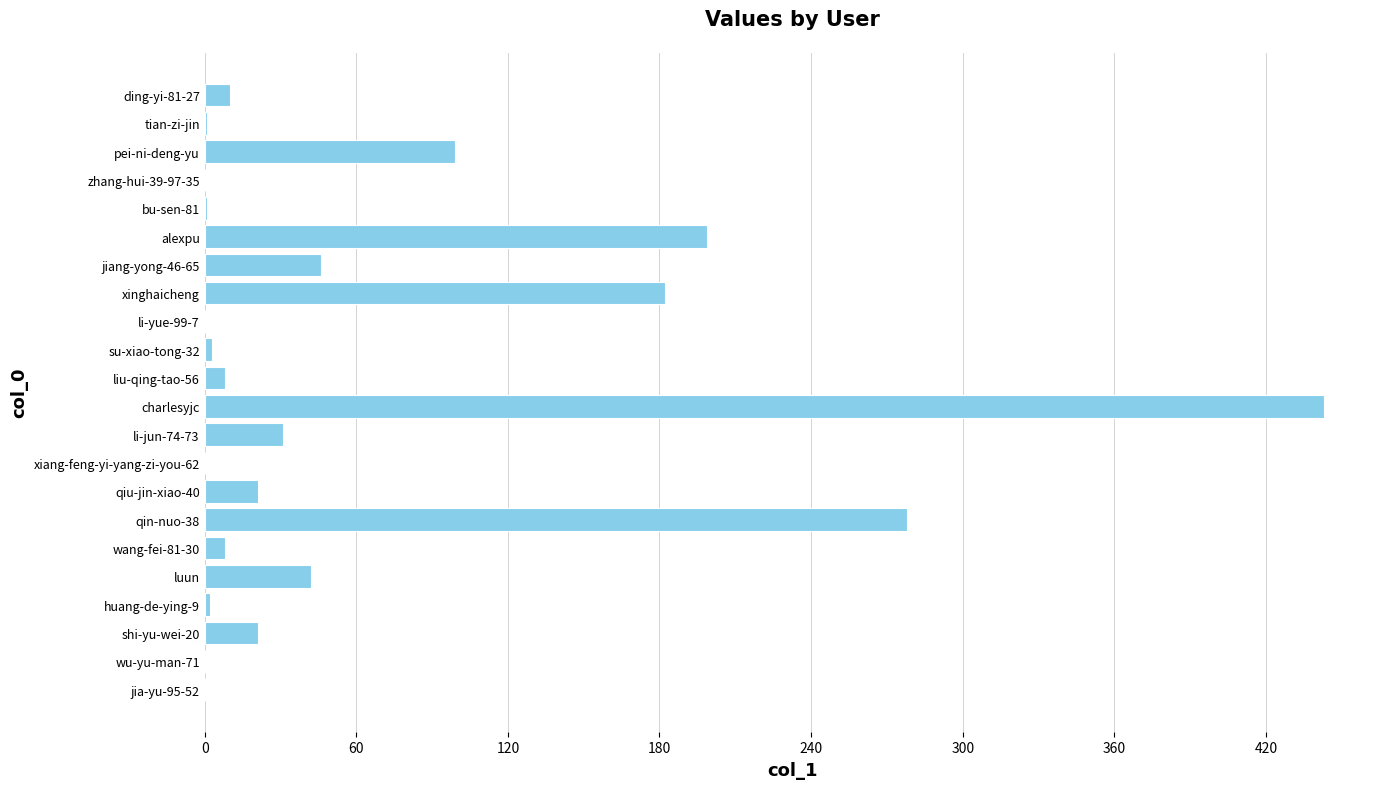

Where is the data nearest to the value 221?

alexpu